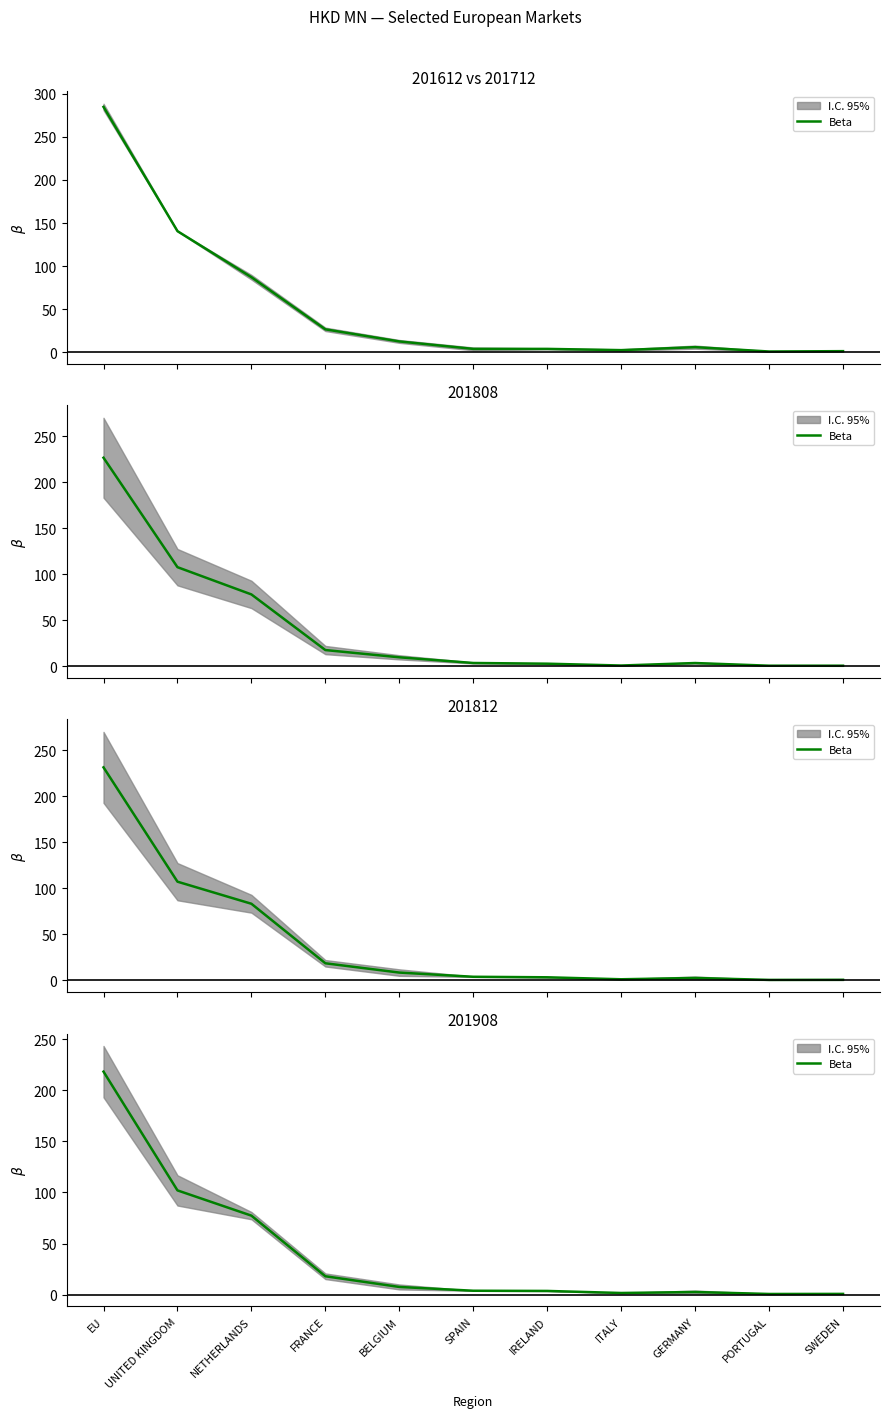

At which category does the chart reach its minimum across all series?

PORTUGAL